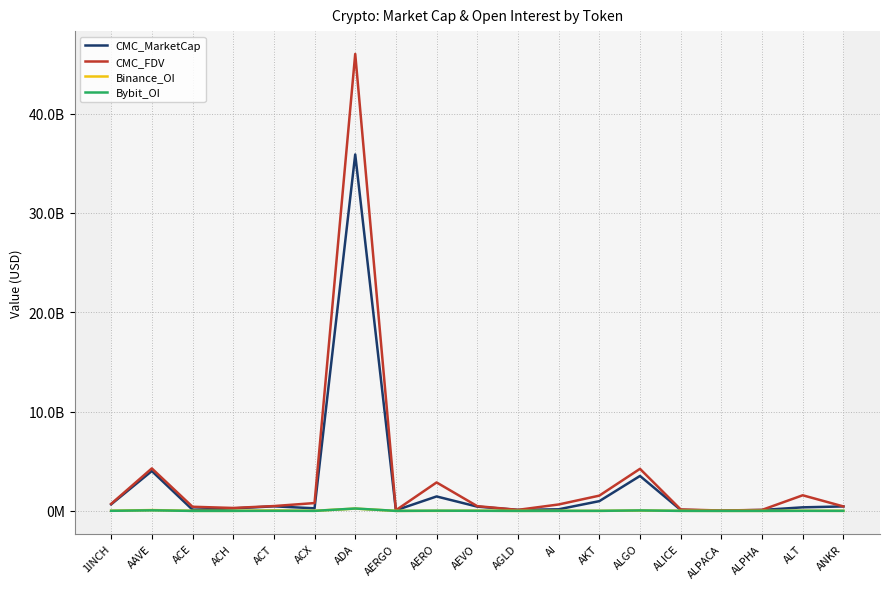

Does the chart display data point markers on the line(s)?

No